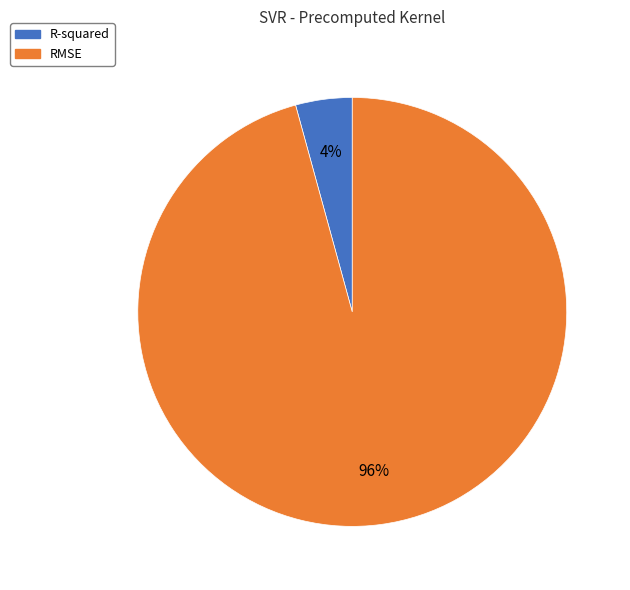

To the nearest percent, what percentage of the pie is RMSE?

96%